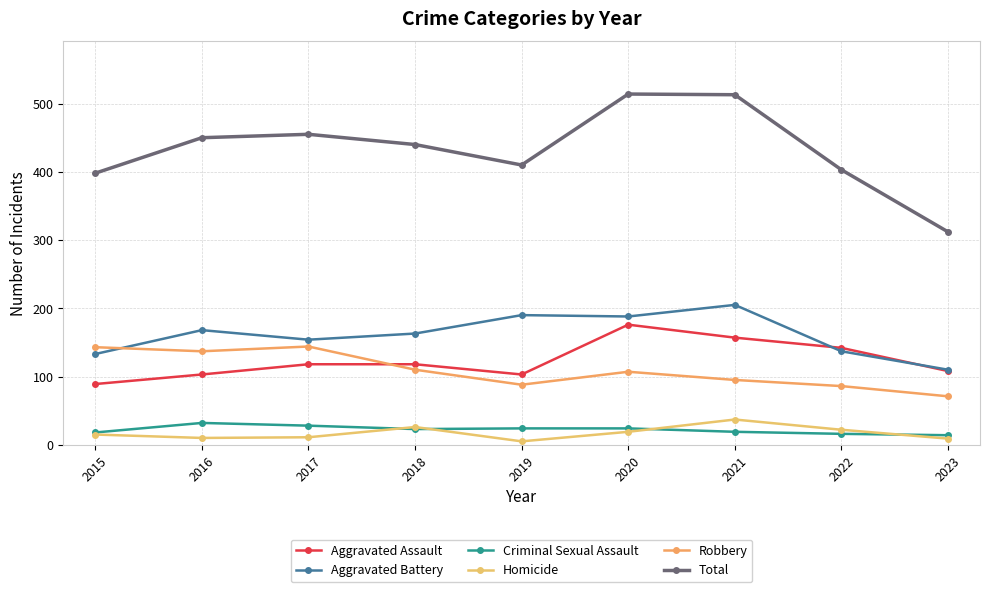

Reading left to right, list all the values displayed in this chart.

Aggravated Assault: 2015=89	2016=103	2017=118	2018=118	2019=103	2020=176	2021=157	2022=142	2023=108
Aggravated Battery: 2015=133	2016=168	2017=154	2018=163	2019=190	2020=188	2021=205	2022=137	2023=110
Criminal Sexual Assault: 2015=18	2016=32	2017=28	2018=23	2019=24	2020=24	2021=19	2022=16	2023=14
Homicide: 2015=15	2016=10	2017=11	2018=26	2019=5	2020=19	2021=37	2022=22	2023=9
Robbery: 2015=143	2016=137	2017=144	2018=110	2019=88	2020=107	2021=95	2022=86	2023=71
Total: 2015=398	2016=450	2017=455	2018=440	2019=410	2020=514	2021=513	2022=403	2023=312